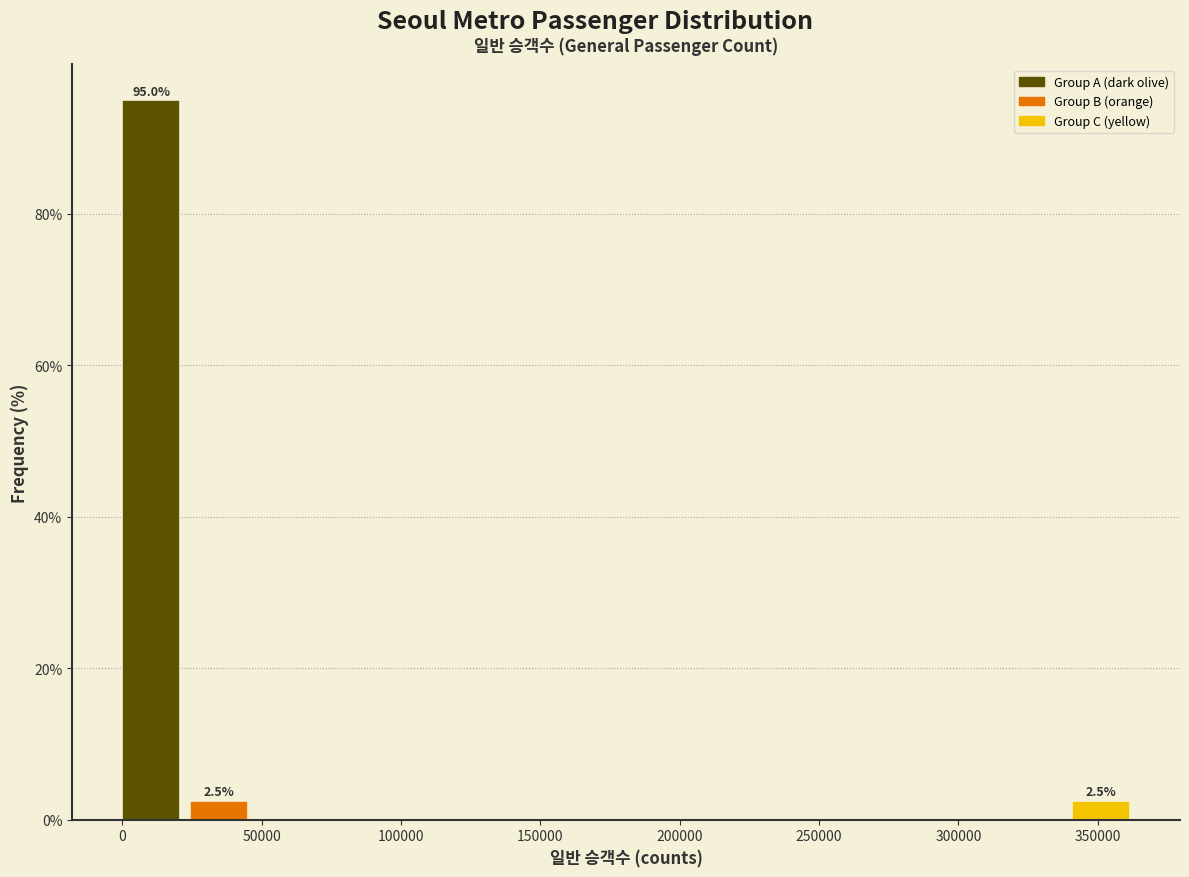

Over which range of the x-axis is the bar tallest?

0 to 25000